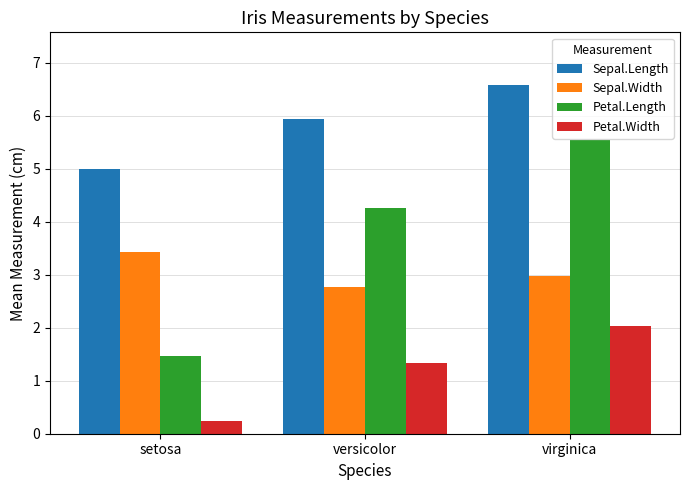

Which series has the largest range (max minus min)?

Petal.Length